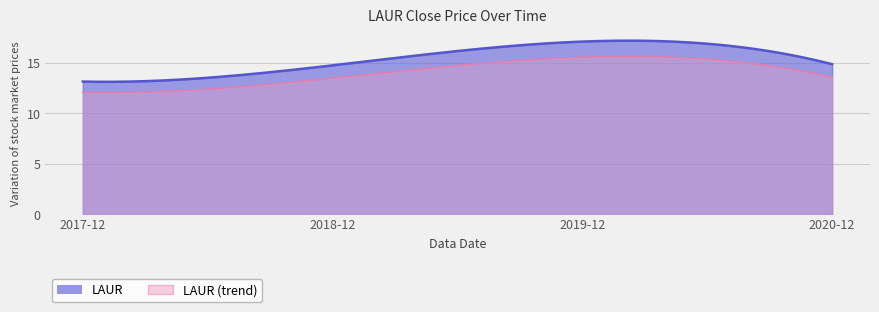

What is the difference between the values at 2018-12 and 2017-12?

1.6